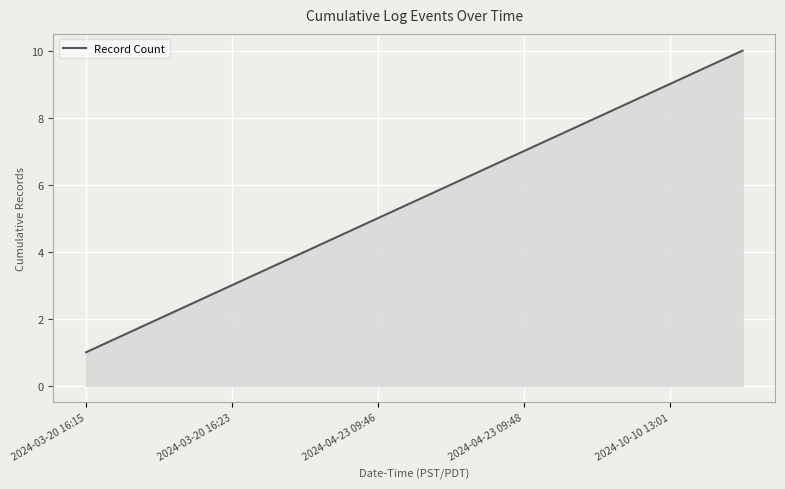

What is the smallest value displayed?

1.0